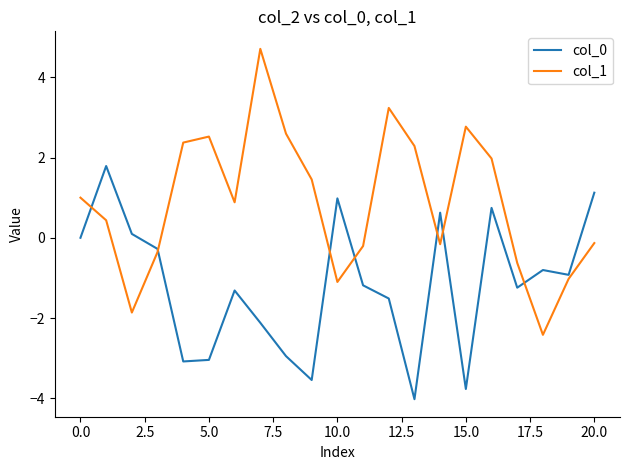

Rank the series by their average value, from highest to lowest.

col_1, col_0